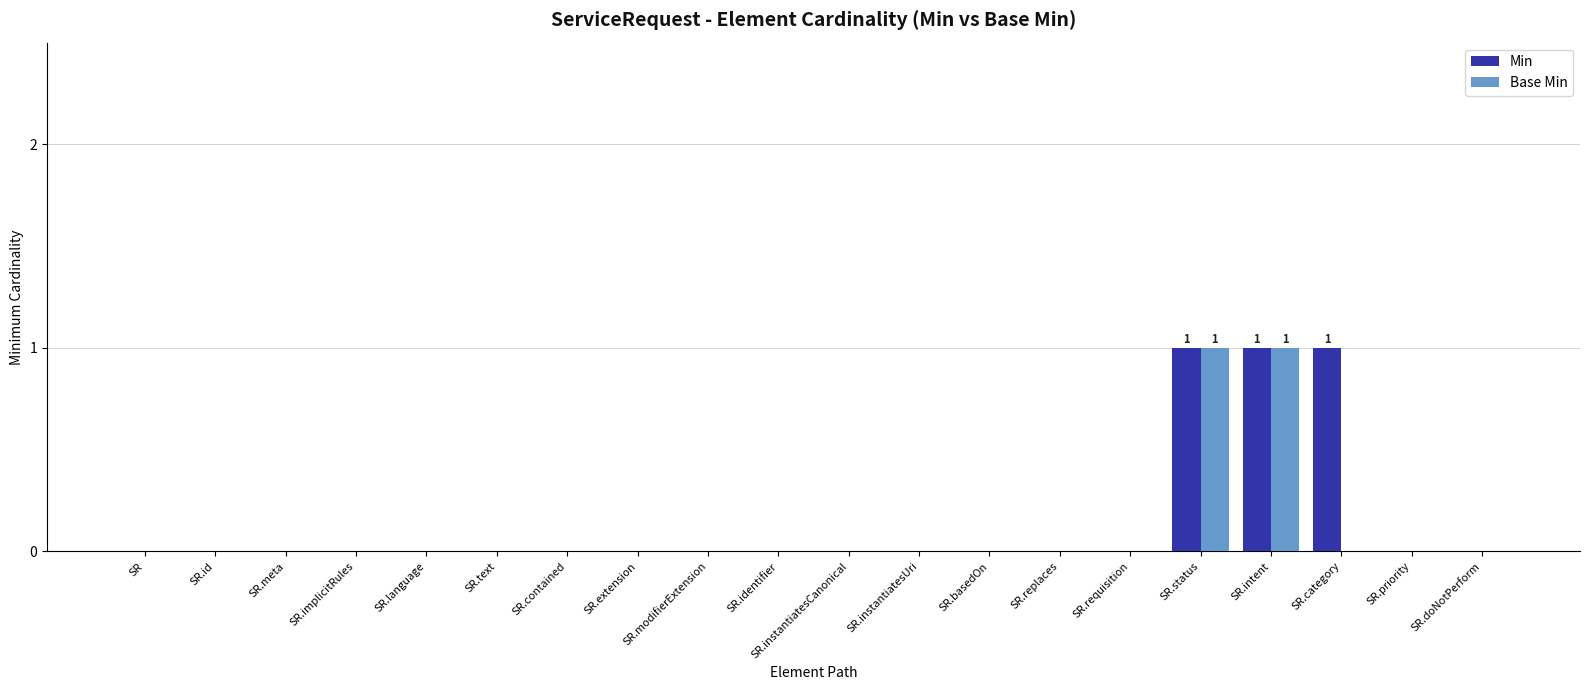

Is it true that Min equals 1 at SR.intent?

True